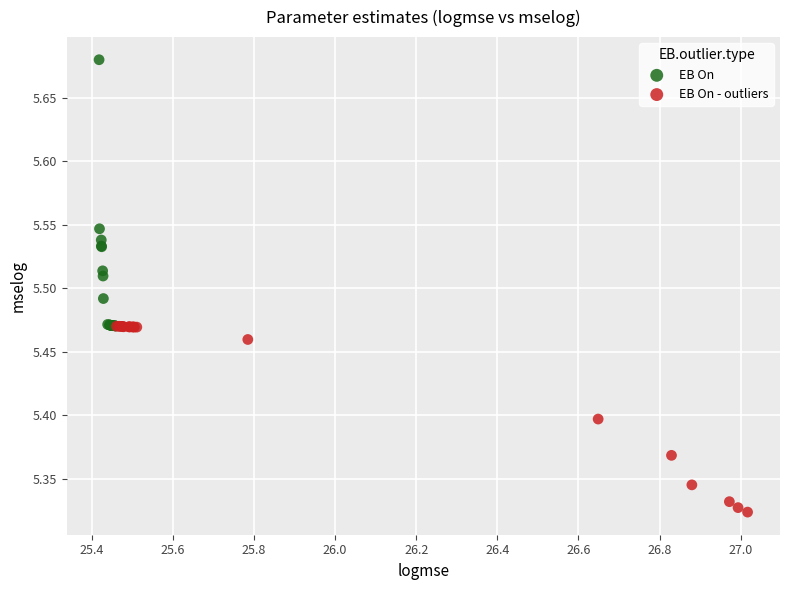

Which series has the widest spread of Y values?

EB On